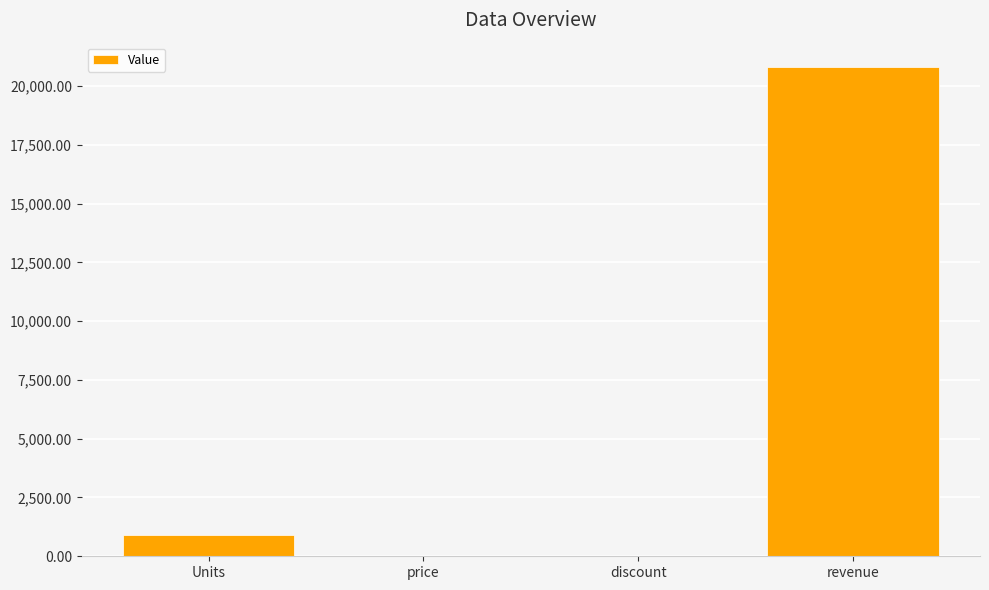

What is the maximum value shown in the chart?

20800.0